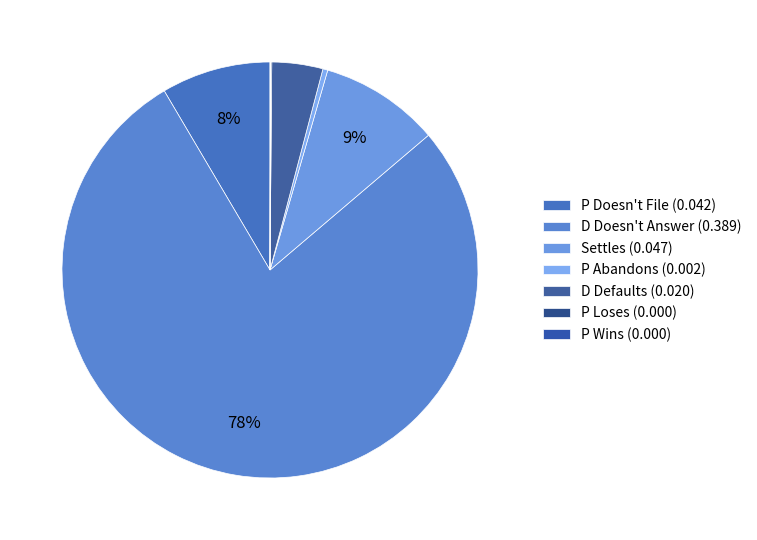

Which slice is the largest?

D Doesn't Answer